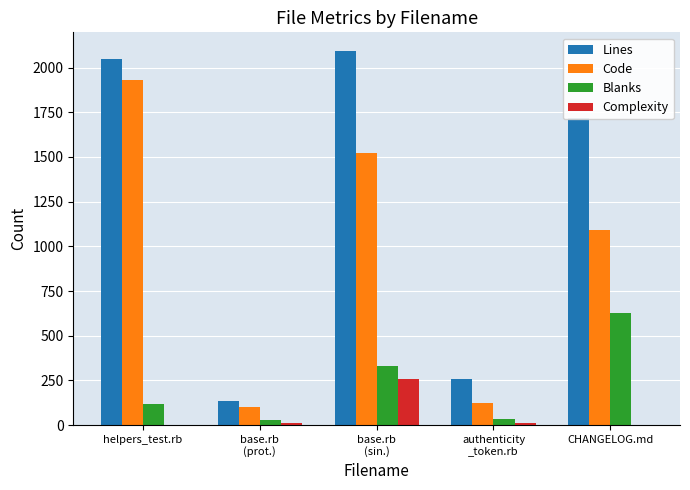

True or false: Complexity has a value of 255 at base.rb
(sin.).

True